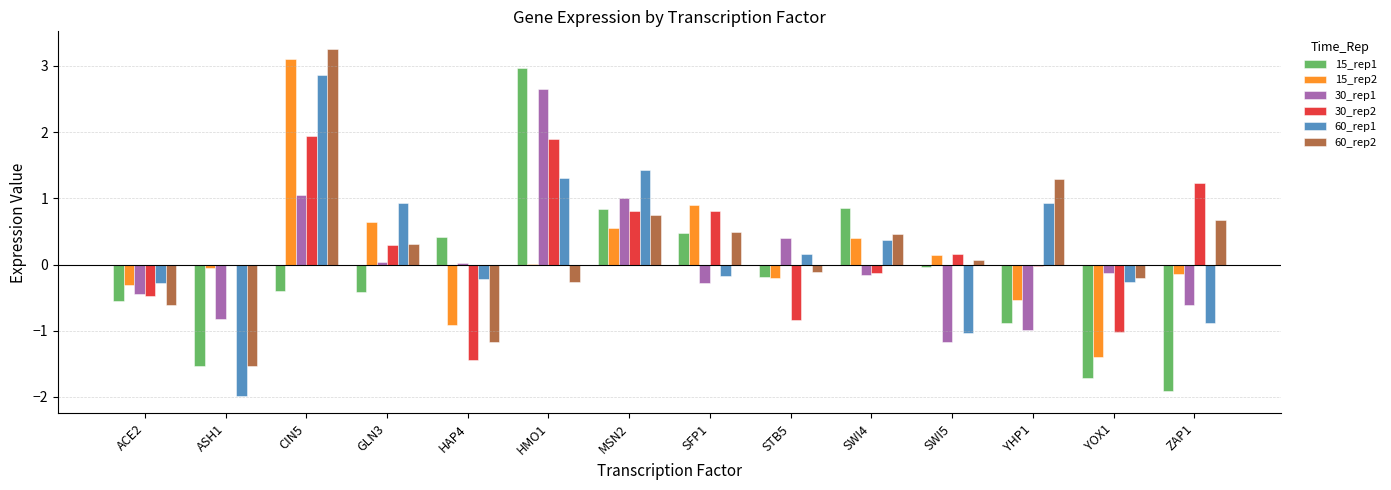

The 60_rep1 series shows 4.7 at CIN5. True or false?

False